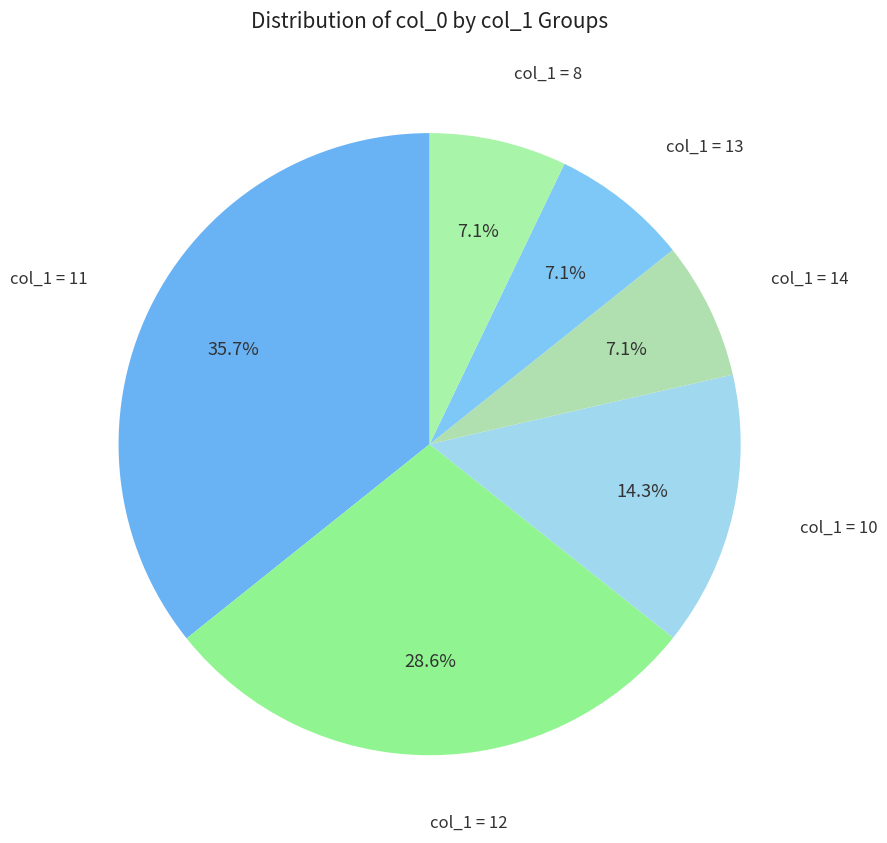

How many segments does this pie chart have?

6